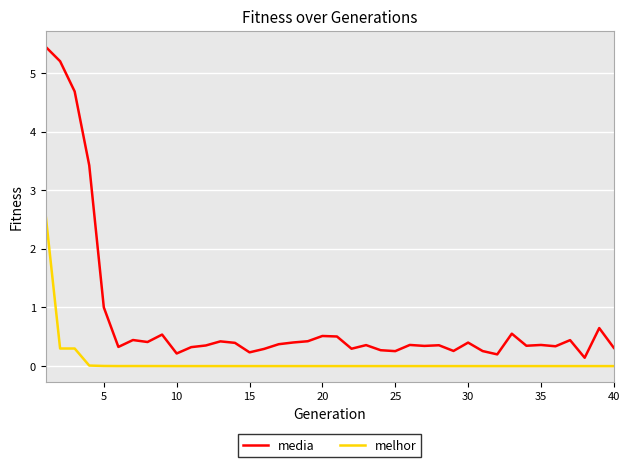

True or false: melhor has more than 0 points higher than both neighbors.

True